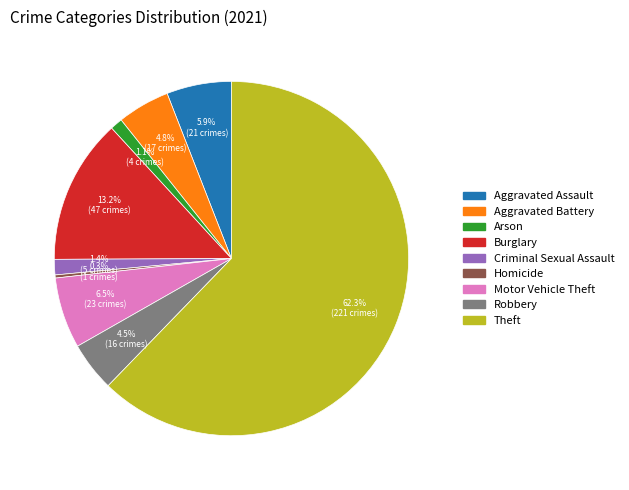

To the nearest percent, what is the difference between the Homicide and Robbery slice percentages?

4%